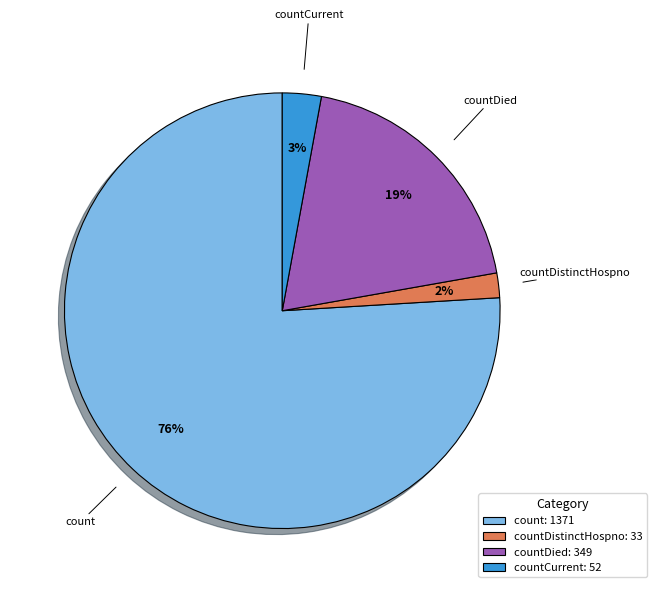

To the nearest percent, what portion does countCurrent represent?

3%